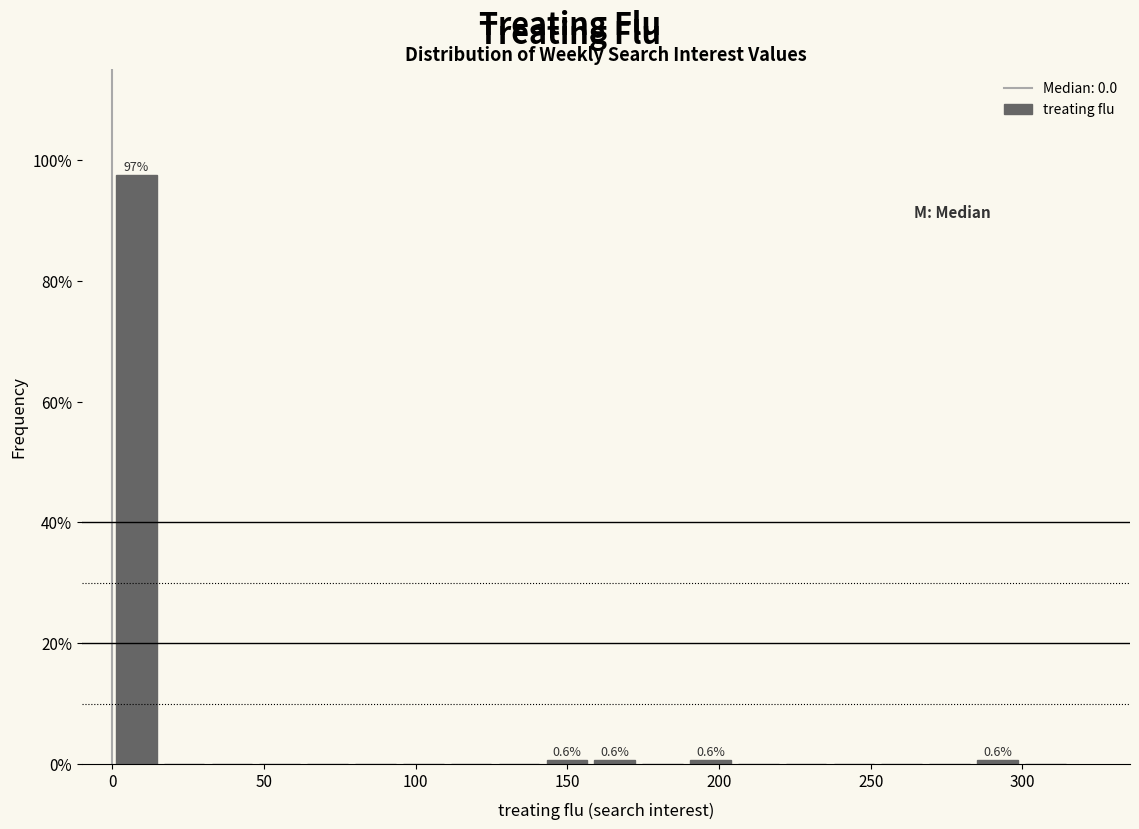

Read against the x-axis, roughly where is the centre of the tallest bar?

10